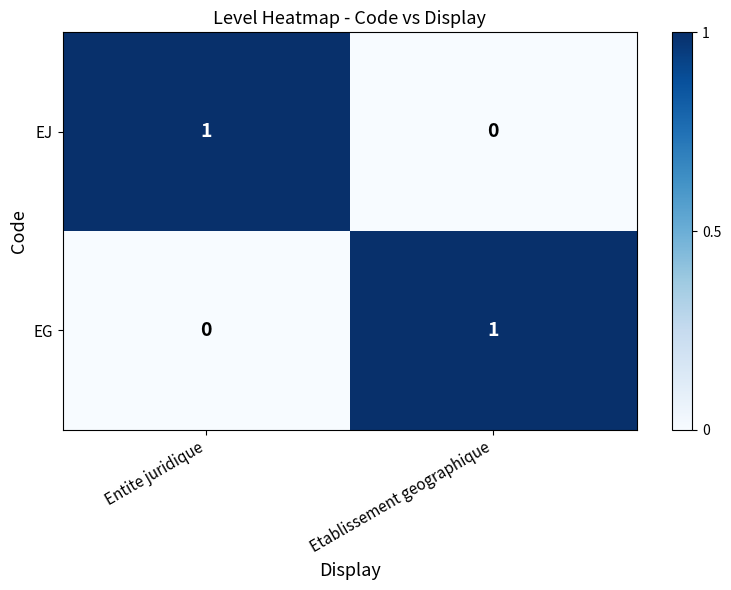

Which category has the highest value in the EJ series?

Entite juridique